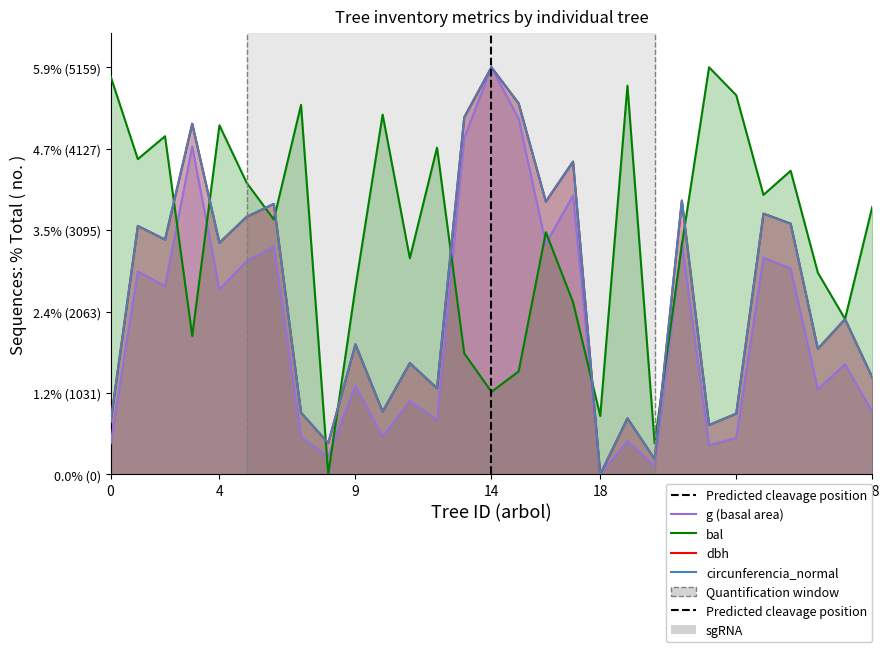

True or false: dbh has a value of 0.1 at 251594021.

False